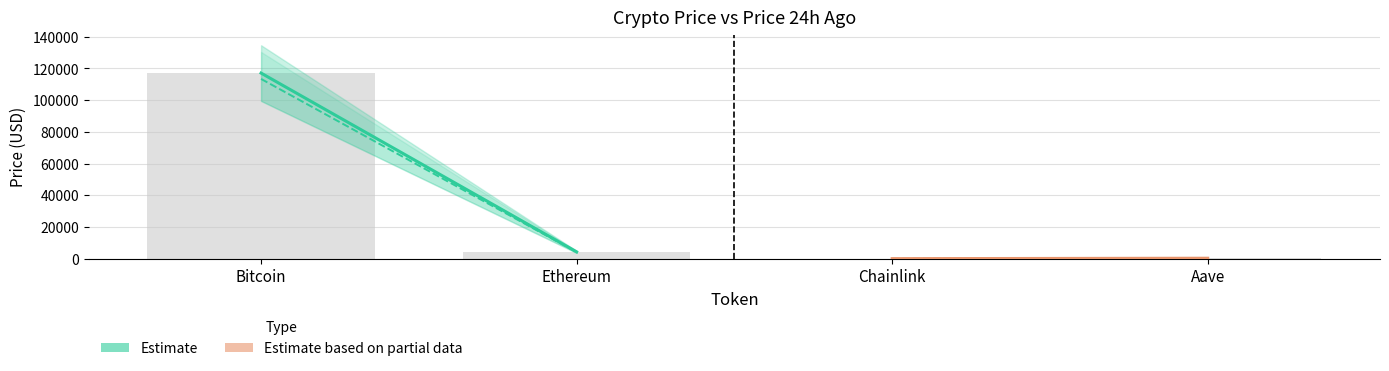

What is the sum of all values?

121709.0